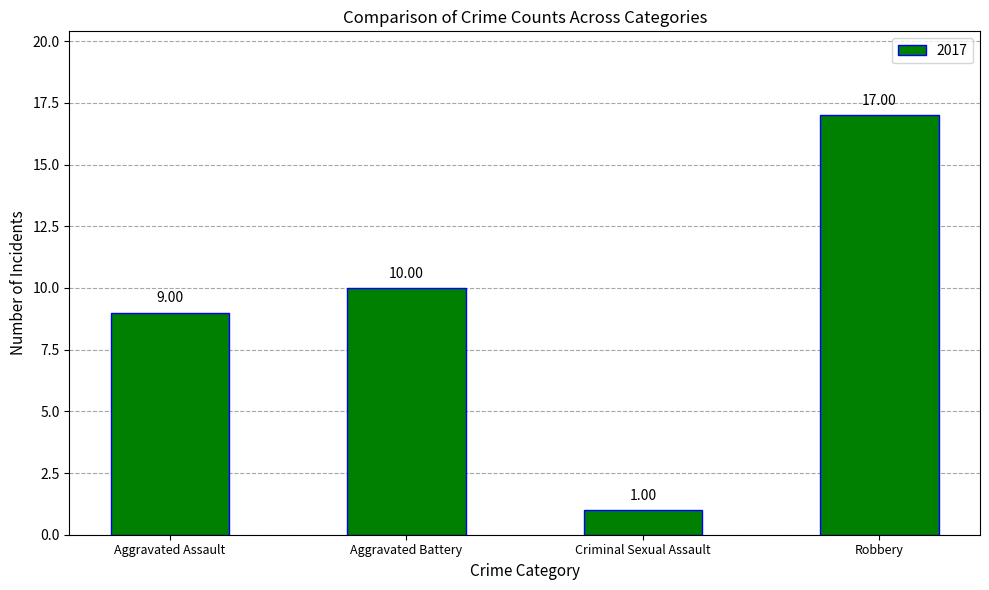

At which label is the value closest to 9?

Aggravated Assault